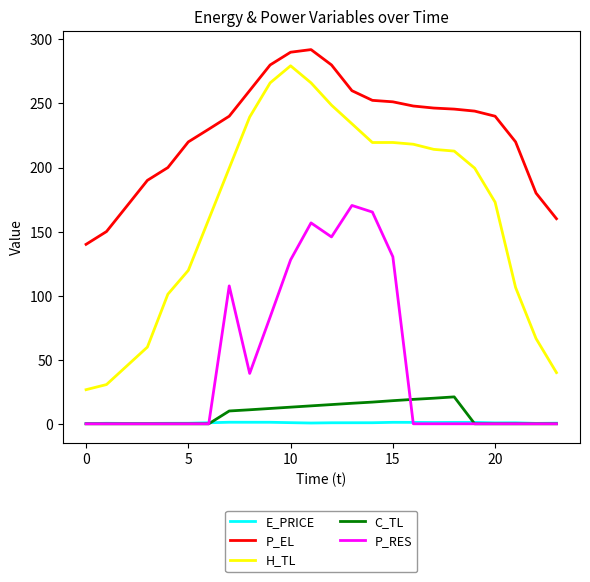

Count the number of data series in this chart.

5